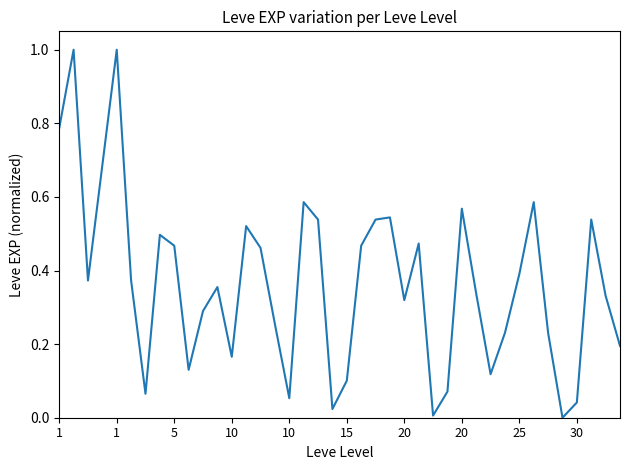

What is the difference between the maximum and minimum values?

1.0